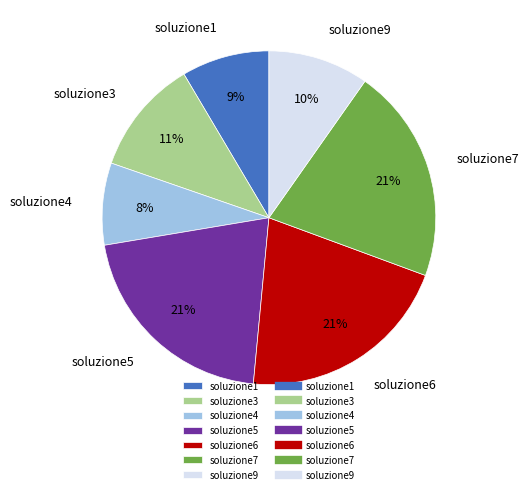

Does soluzione3 represent more than half of the total?

No